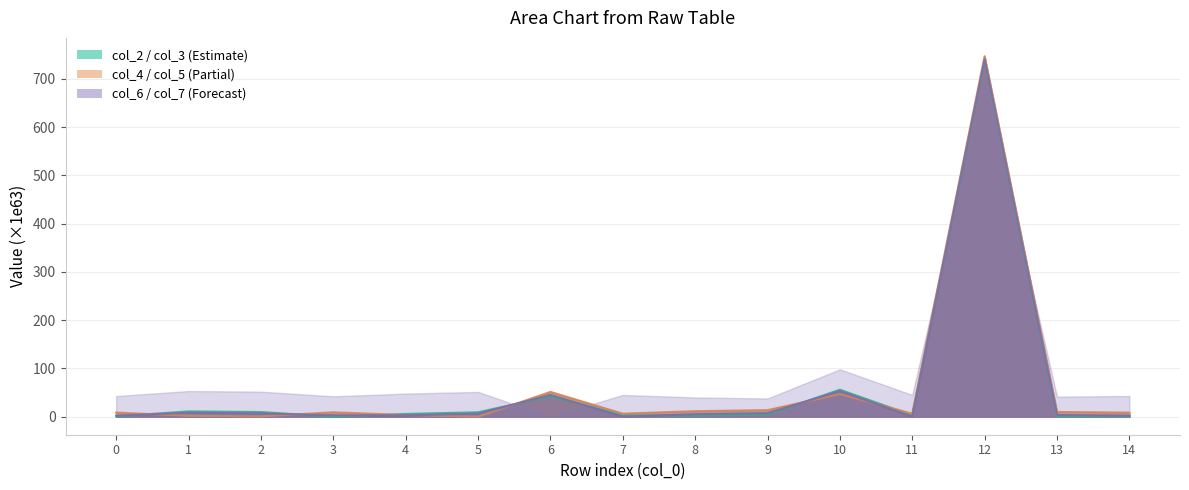

The value of col_4 at 5 is 6.2. True or false?

True